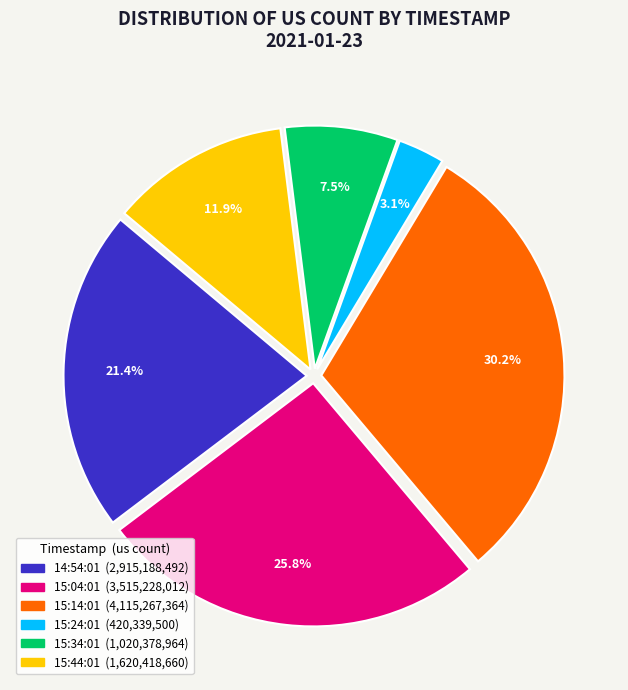

What is the total percentage of 15:24:01 and 15:44:01?

15.0%